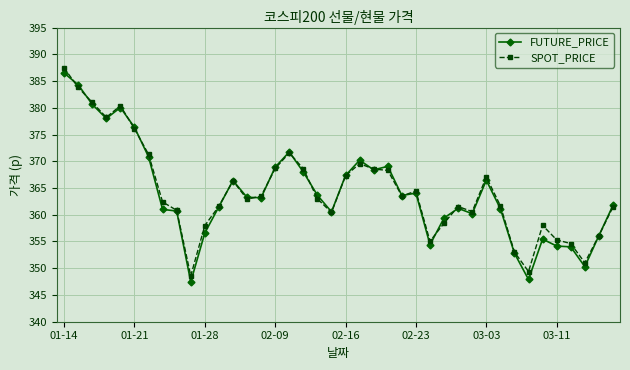

What is the minimum value for SPOT_PRICE?

348.6